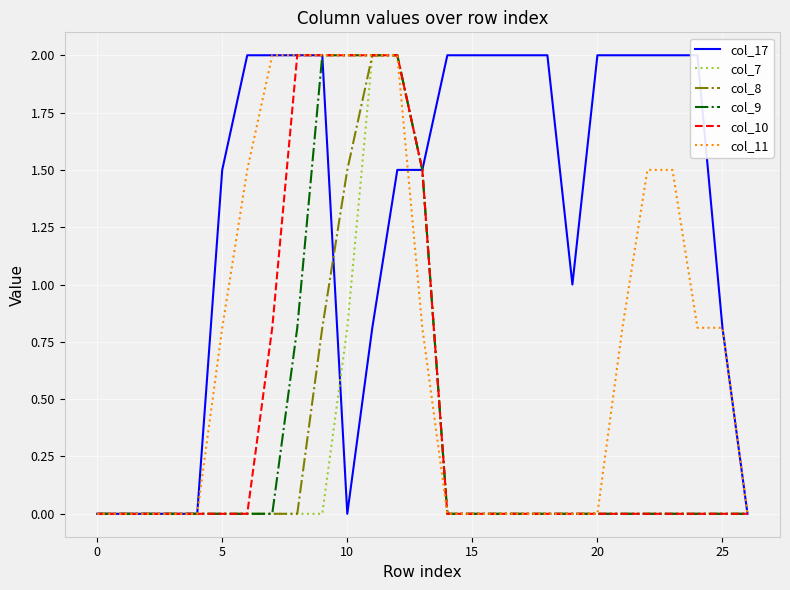

Between which two adjacent categories do col_11 and col_17 first intersect?

12 and 13